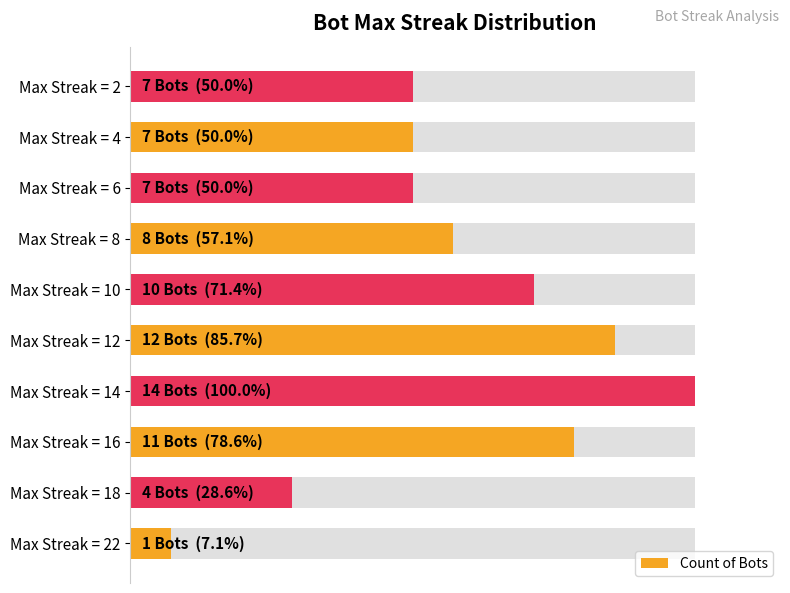

Reading right to left, what are all the values shown in this chart?

7	7	7	8	10	12	14	11	4	1